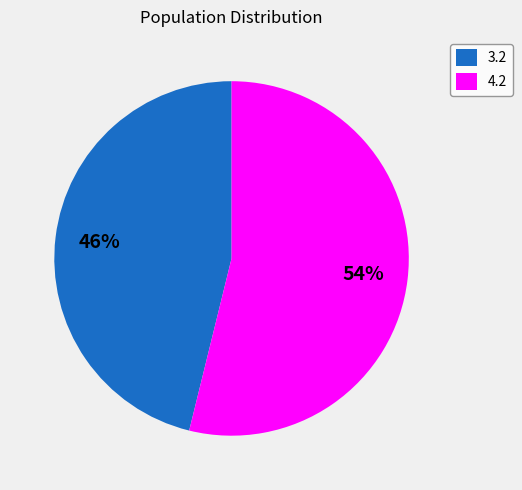

Which slice is the largest?

4.2